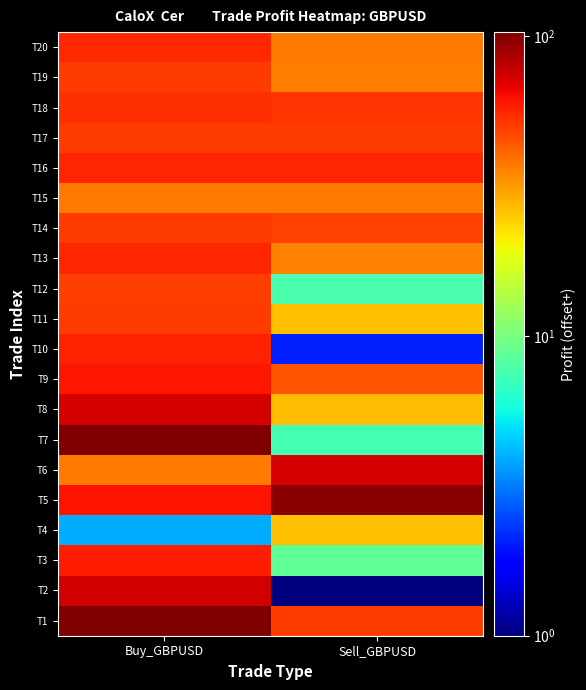

Which has a higher value, Sell_GBPUSD or Buy_GBPUSD?

Buy_GBPUSD